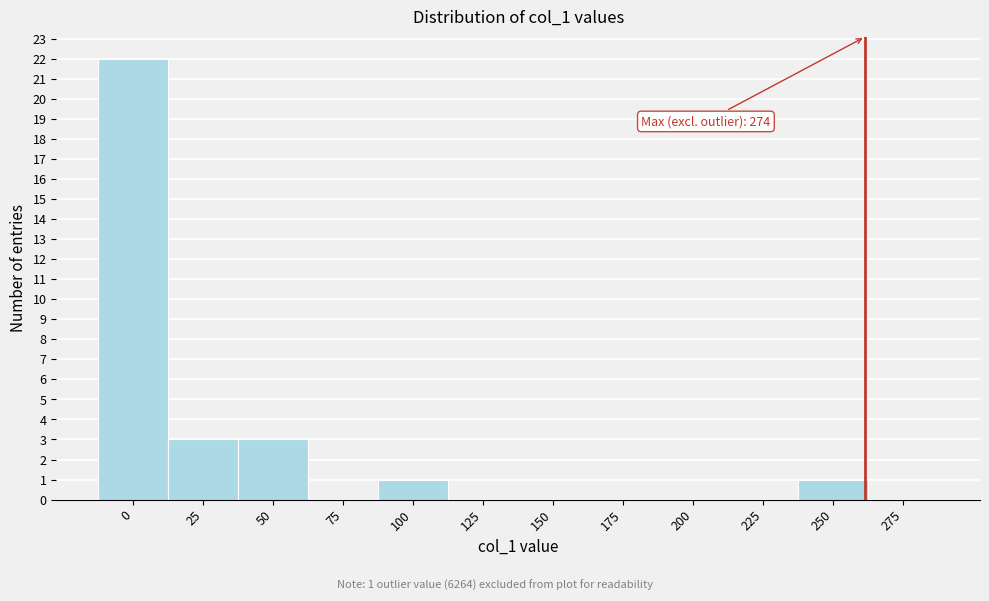

Reading right to left, what are all the values shown in this chart?

275=0	250=1	225=0	200=0	175=0	150=0	125=0	100=1	75=0	50=3	25=3	0=22